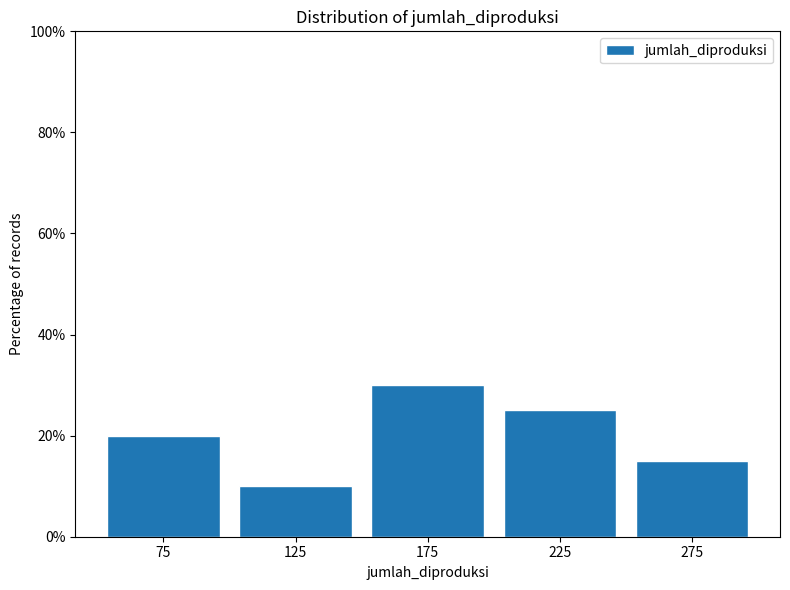

How tall is the bar that spans 100 to 150 on the x-axis? The values are not printed on the chart, so give them approximately, as read against the axis.

10